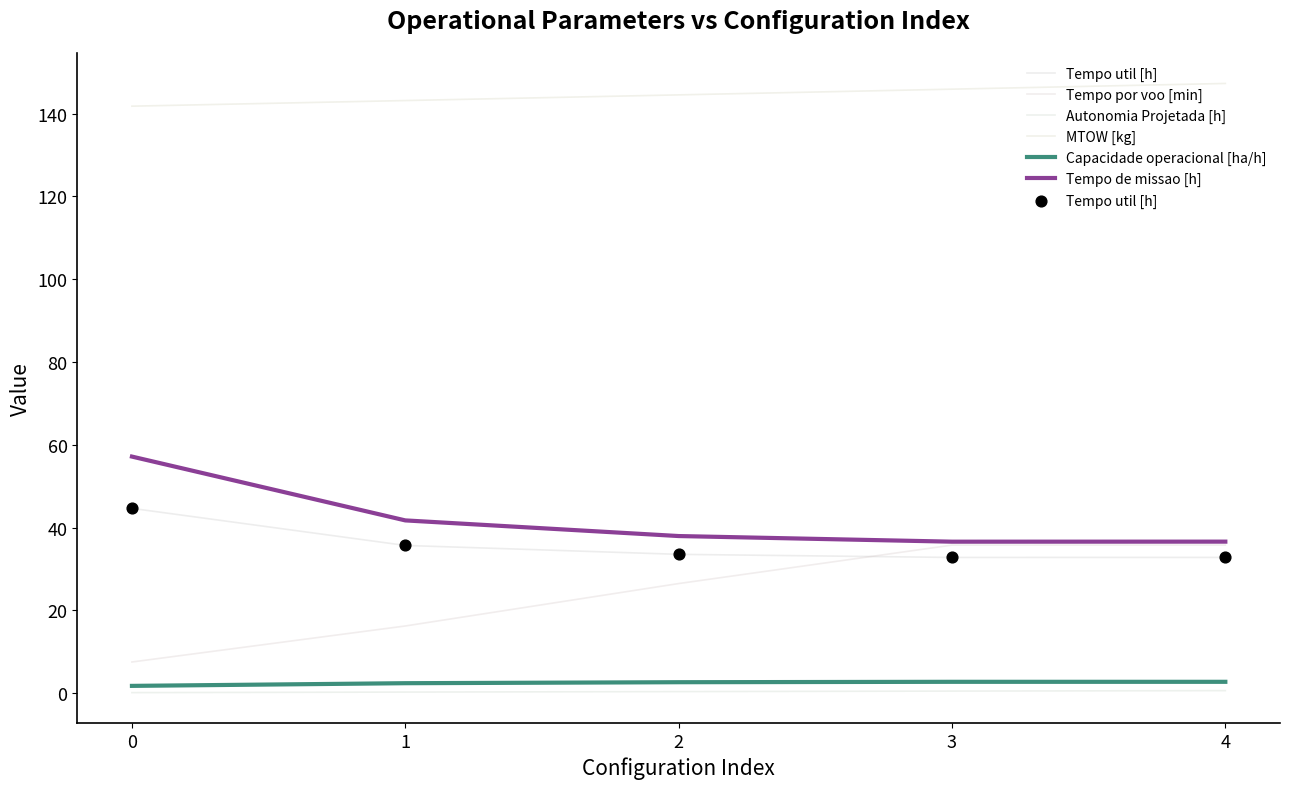

At which category is the sum across all series the highest?

4